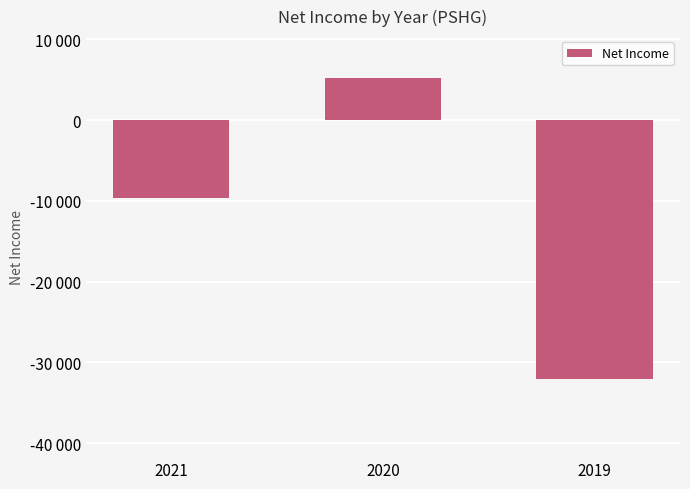

What is the minimum value shown in the chart?

-32100